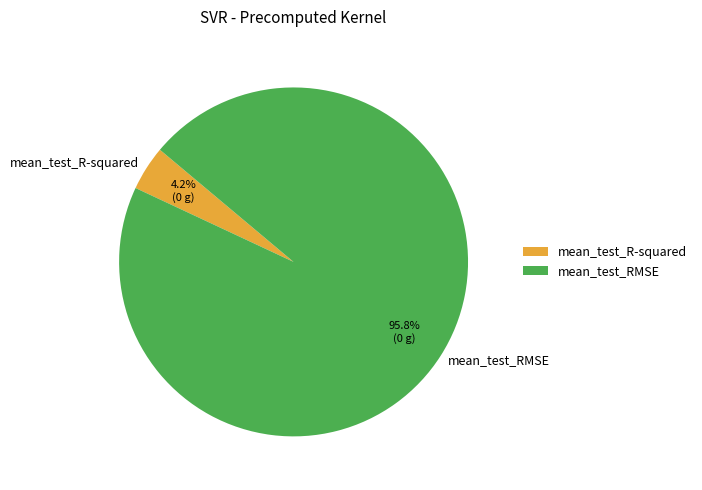

To the nearest percent, what percentage of the pie is mean_test_RMSE?

96%